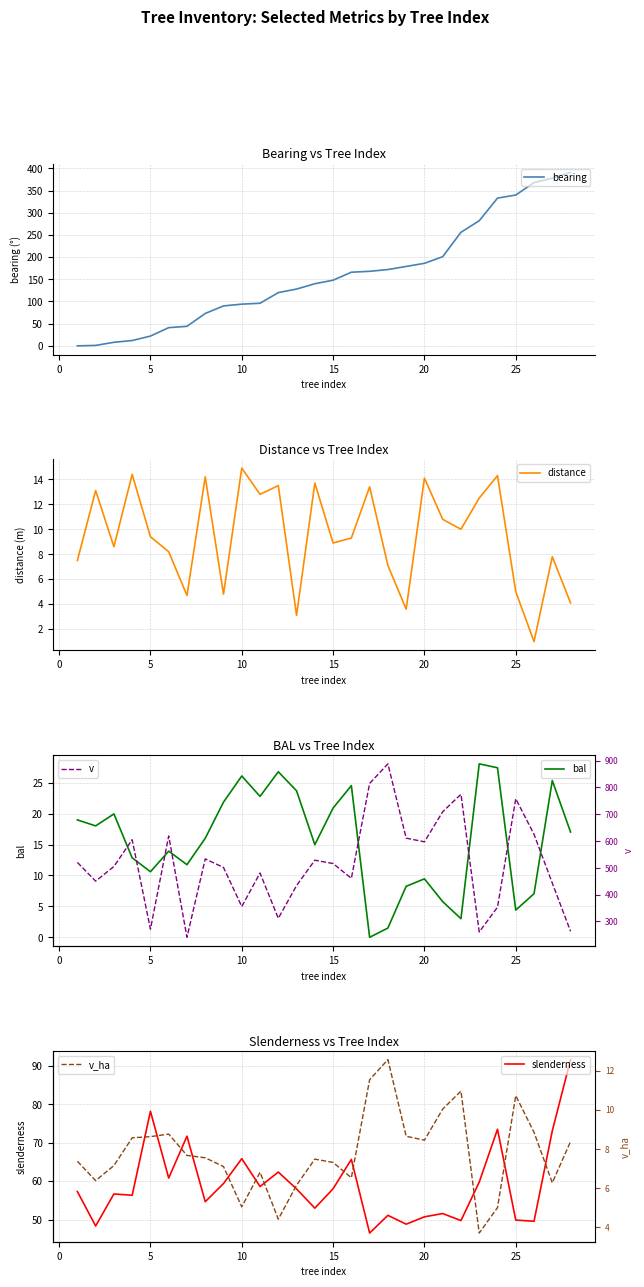

True or false: v_ha and v intersect in this chart.

False